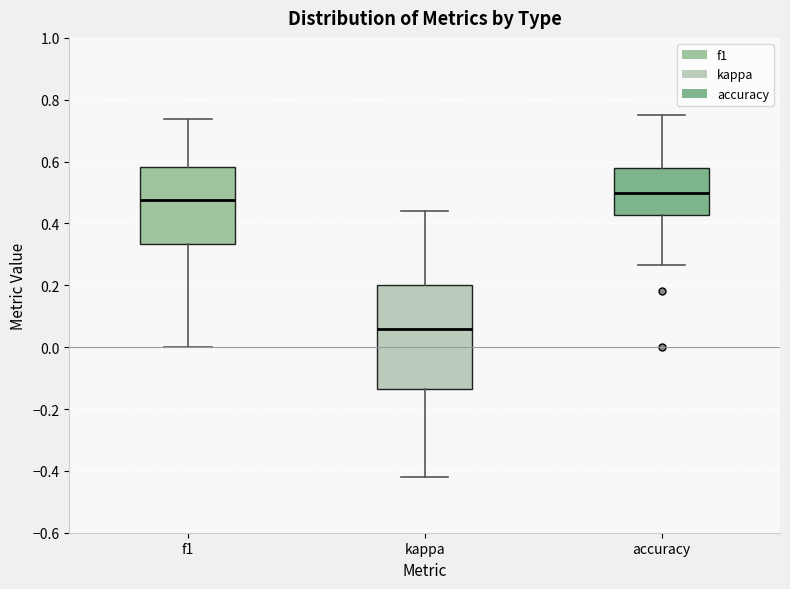

Where does the lower whisker of the box for f1 end on the y-axis? The values are not printed on the chart, so give them approximately, as read against the axis.

0.00